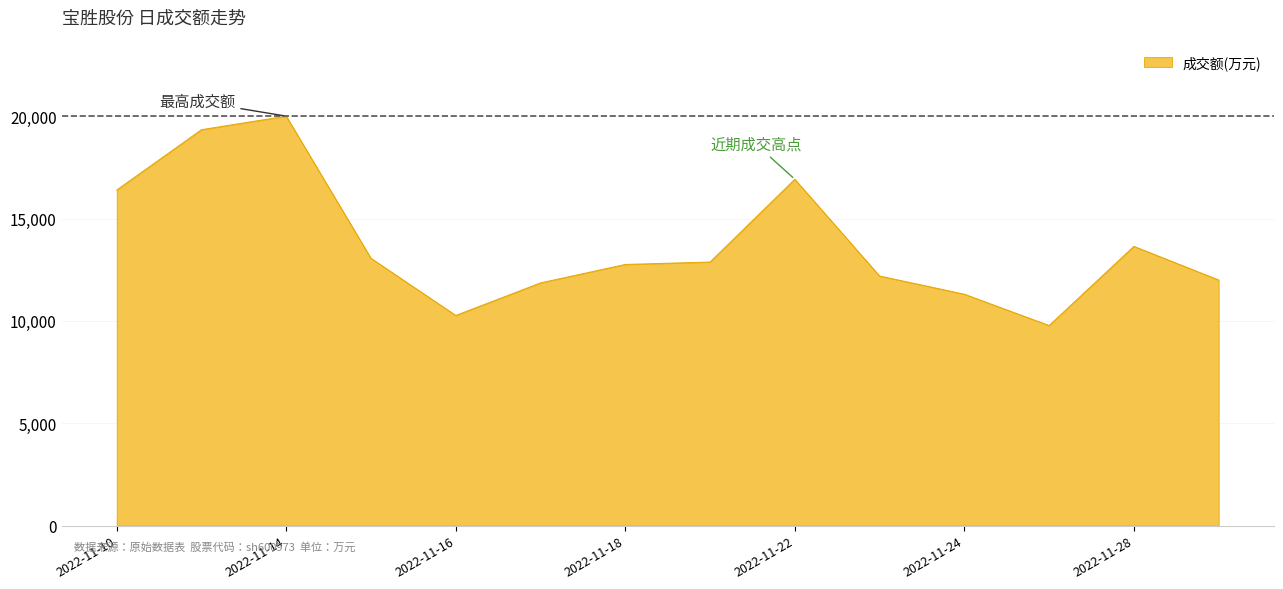

What is the difference between the maximum and minimum values?

10228